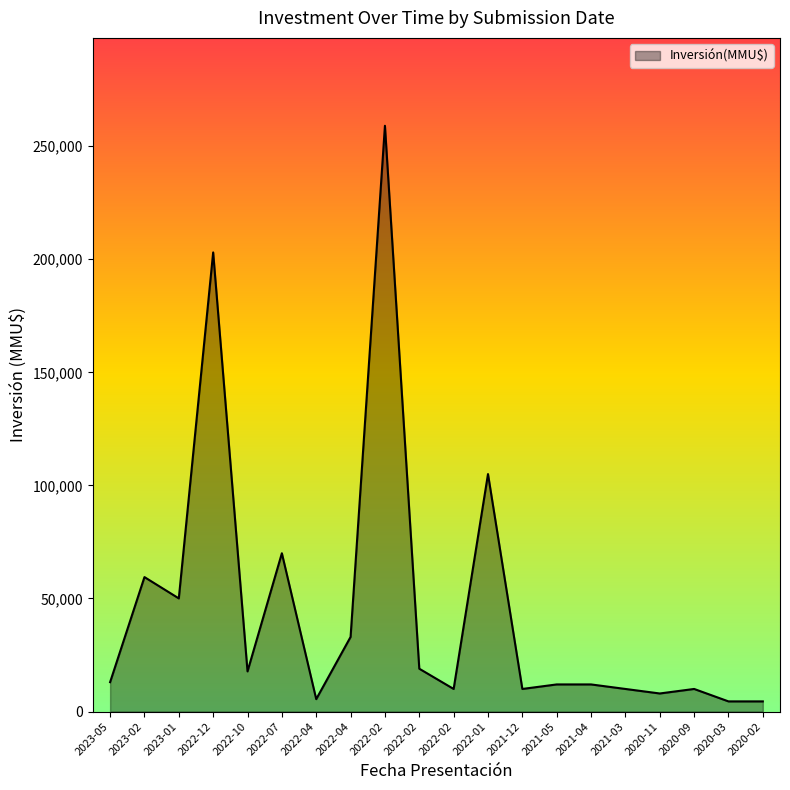

Is this an area chart (filled region under the line)?

Yes